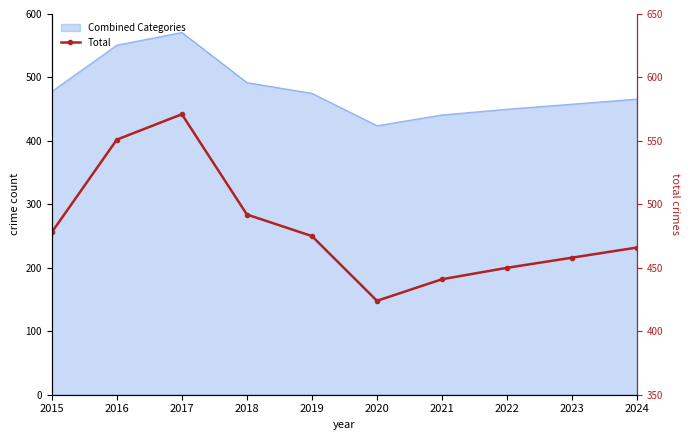

Where is the first local minimum?

2020